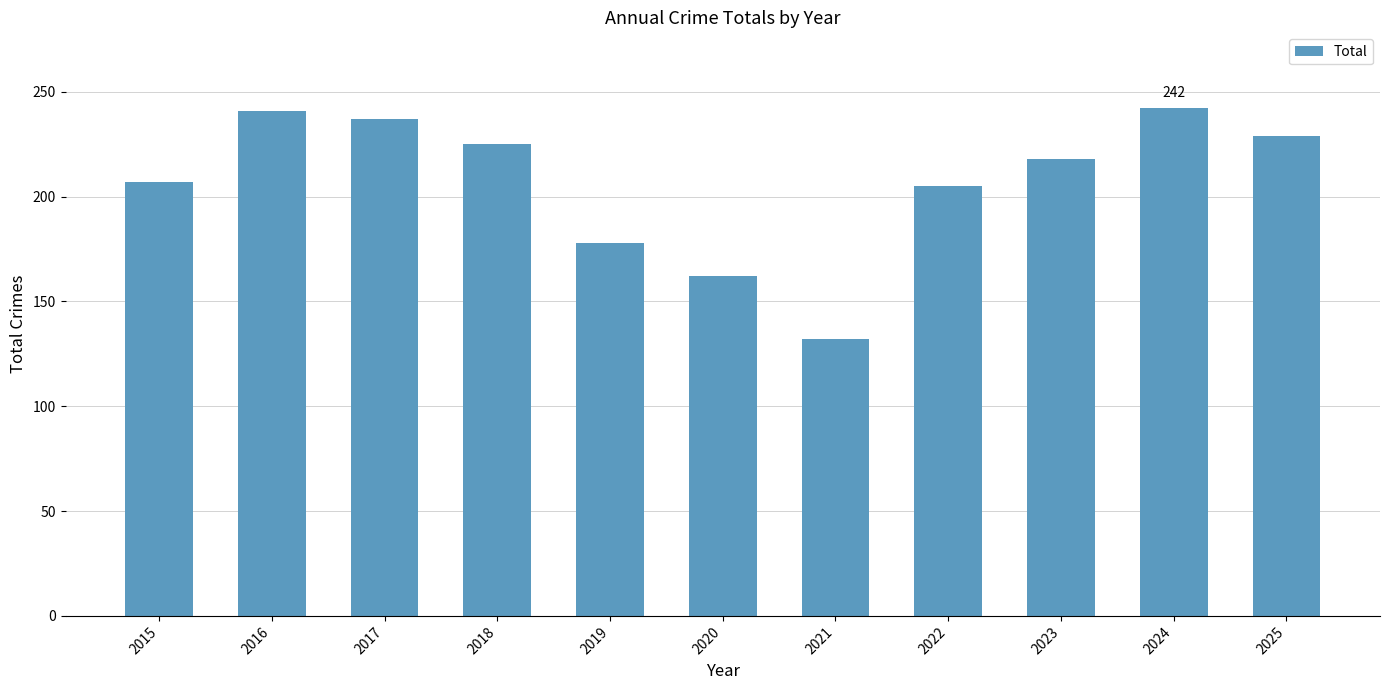

What is the change in value from 2016 to 2018?

-16